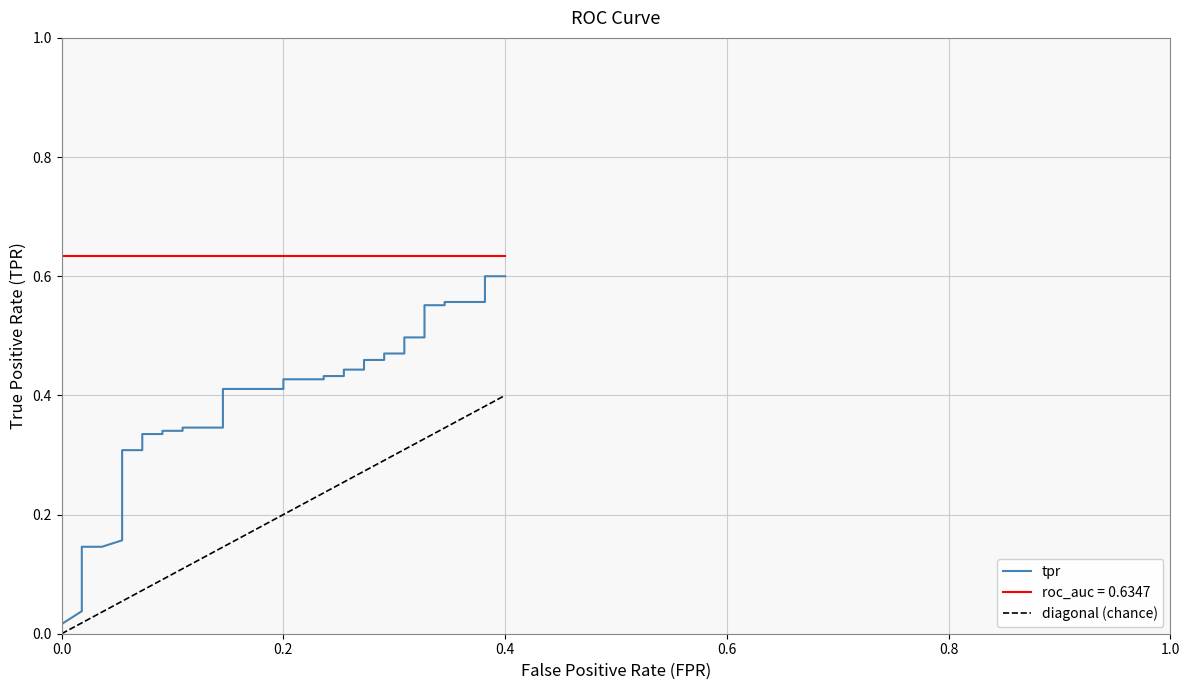

What is the maximum value for tpr?

0.6